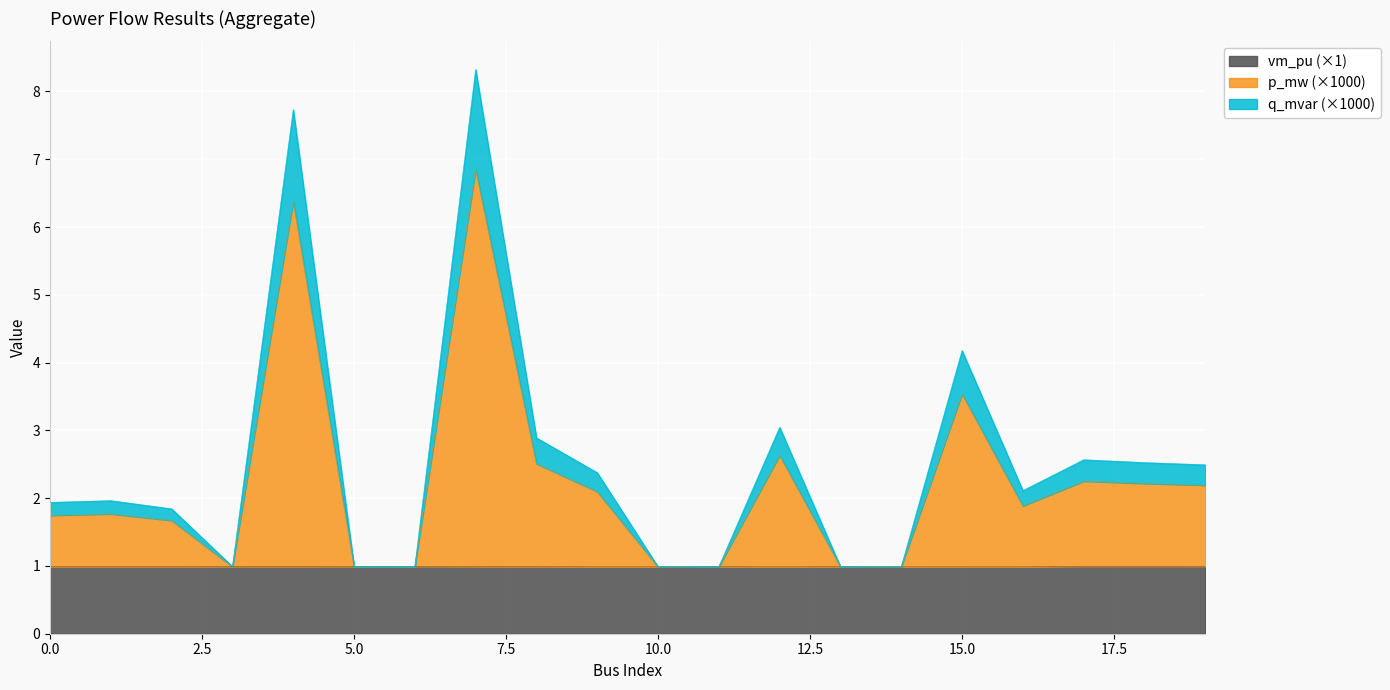

True or false: vm_pu and q_mvar cross at least once.

False